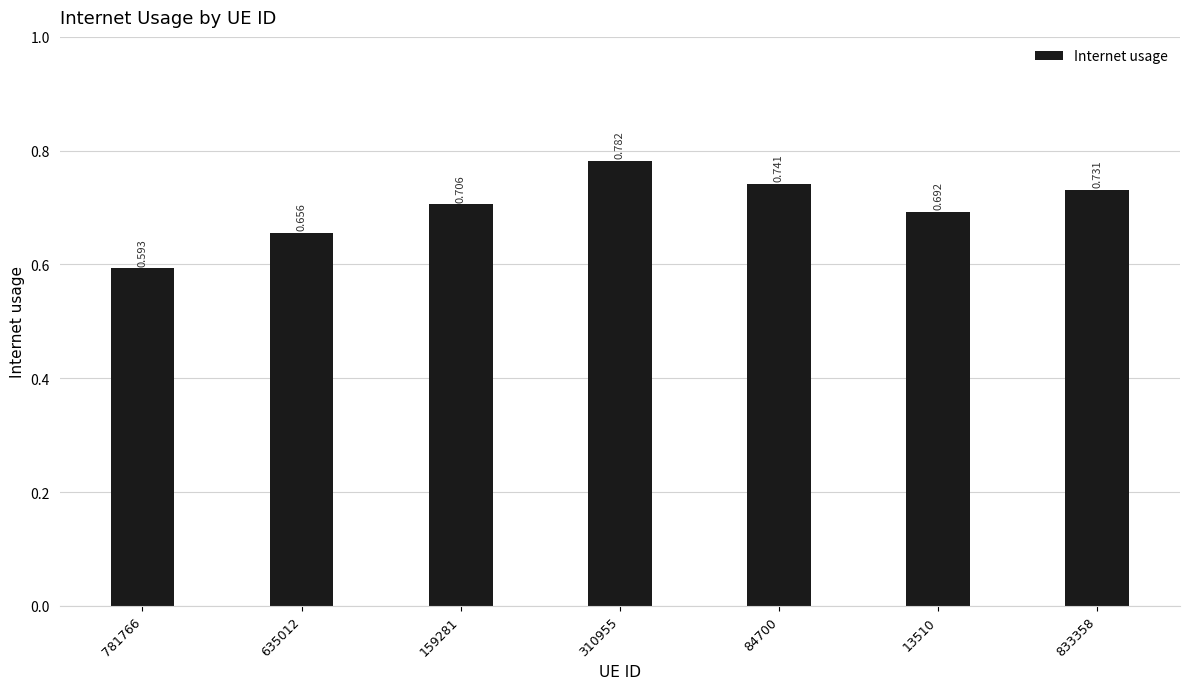

At which category does the chart reach its minimum across all series?

781766